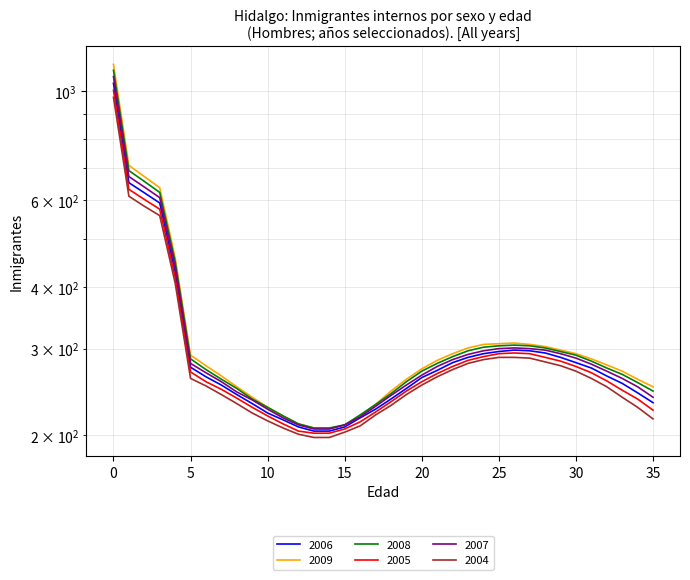

Reading left to right, extract all data points from this chart.

2006: 0=1038	1=652	2=622	3=593	4=430	5=275	6=263	7=253	8=242	9=232	10=222	11=215	12=208	13=204	14=204	15=208	16=217	17=226	18=237	19=249	20=262	21=271	22=281	23=288	24=293	25=296	26=298	27=297	28=294	29=288	30=281	31=274	32=264	33=255	34=244	35=233
2009: 0=1134	1=707	2=671	3=637	4=459	5=291	6=277	7=264	8=251	9=239	10=228	11=219	12=211	13=207	14=206	15=210	16=219	17=231	18=246	19=260	20=273	21=284	22=293	23=301	24=306	25=307	26=308	27=306	28=303	29=298	30=293	31=286	32=278	33=270	34=260	35=251
2008: 0=1103	1=690	2=656	3=623	4=451	5=286	6=272	7=260	8=249	9=237	10=228	11=219	12=211	13=207	14=207	15=210	16=220	17=231	18=243	19=257	20=270	21=280	22=289	23=297	24=302	25=304	26=305	27=304	28=301	29=296	30=291	31=283	32=274	33=266	34=256	35=246
2005: 0=1005	1=632	2=603	3=576	4=419	5=269	6=257	7=248	8=238	9=228	10=219	11=211	12=204	13=202	14=202	15=206	16=213	17=223	18=234	19=246	20=257	21=267	22=276	23=284	24=289	25=293	26=294	27=293	28=288	29=283	30=276	31=268	32=258	33=247	34=237	35=225
2007: 0=1071	1=671	2=639	3=608	4=441	5=280	6=268	7=257	8=245	9=236	10=226	11=217	12=210	13=206	14=206	15=210	16=218	17=229	18=241	19=253	20=265	21=276	22=285	23=292	24=297	25=300	26=301	27=300	28=298	29=293	30=287	31=279	32=270	33=261	34=251	35=239
2004: 0=972	1=612	2=584	3=559	4=408	5=261	6=252	7=242	8=232	9=222	10=214	11=207	12=201	13=198	14=198	15=203	16=209	17=220	18=230	19=242	20=253	21=263	22=272	23=280	24=285	25=288	26=288	27=287	28=282	29=277	30=270	31=261	32=251	33=239	34=228	35=216